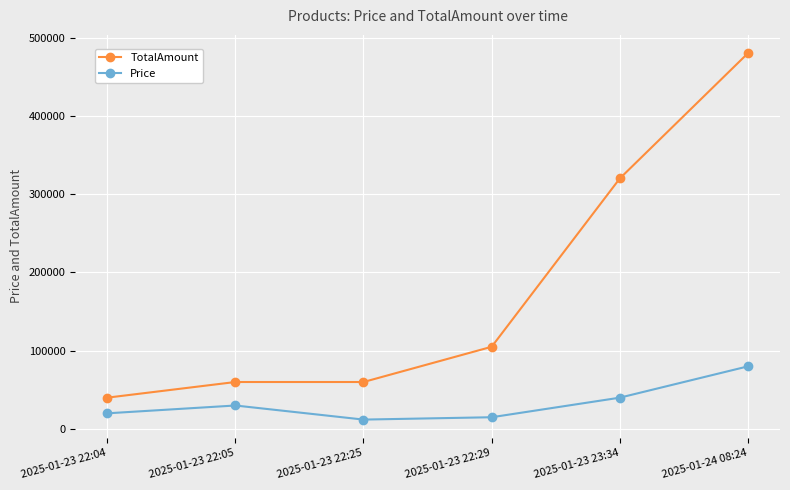

True or false: TotalAmount has a value of 60000 at 2025-01-23 22:05.

True